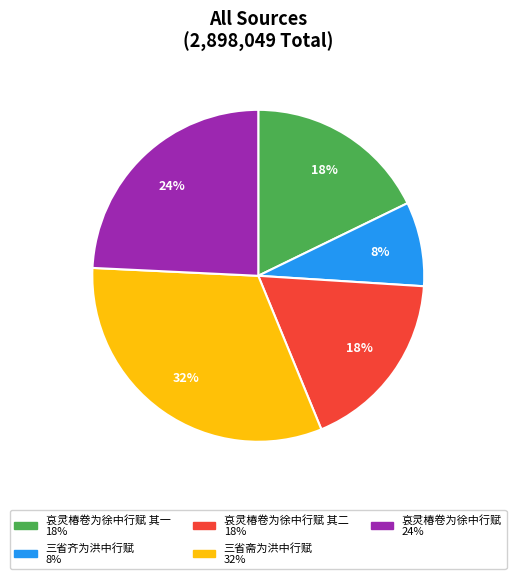

To the nearest percent, what is the difference between the largest and smallest slice percentages?

24%